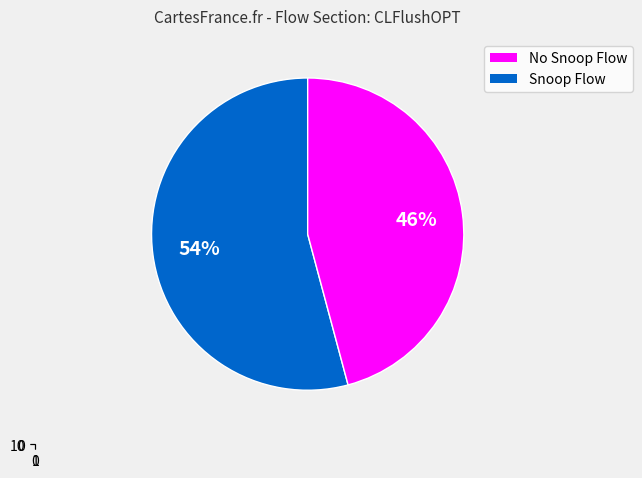

The No Flush To Mem slice represents 19% of the pie. True or false?

False